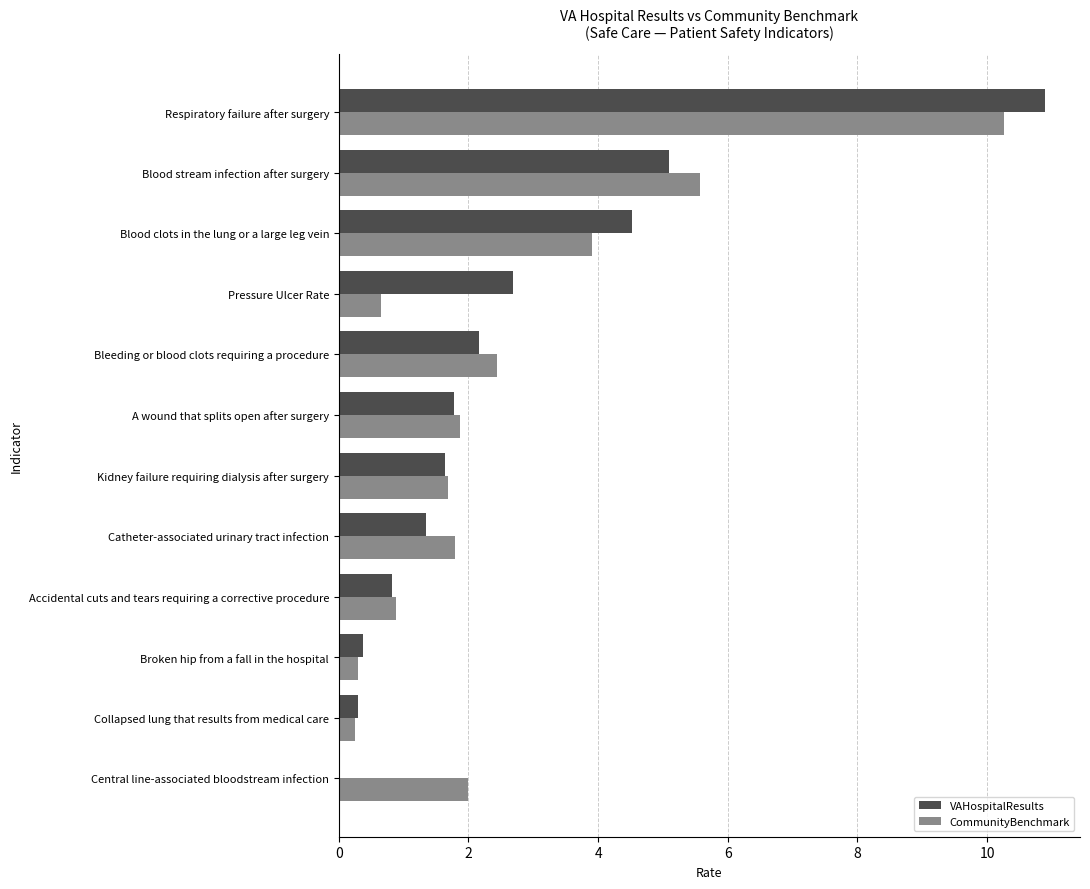

What is the sum of the VAHospitalResults values at Pressure Ulcer Rate and Respiratory failure after surgery?

13.6